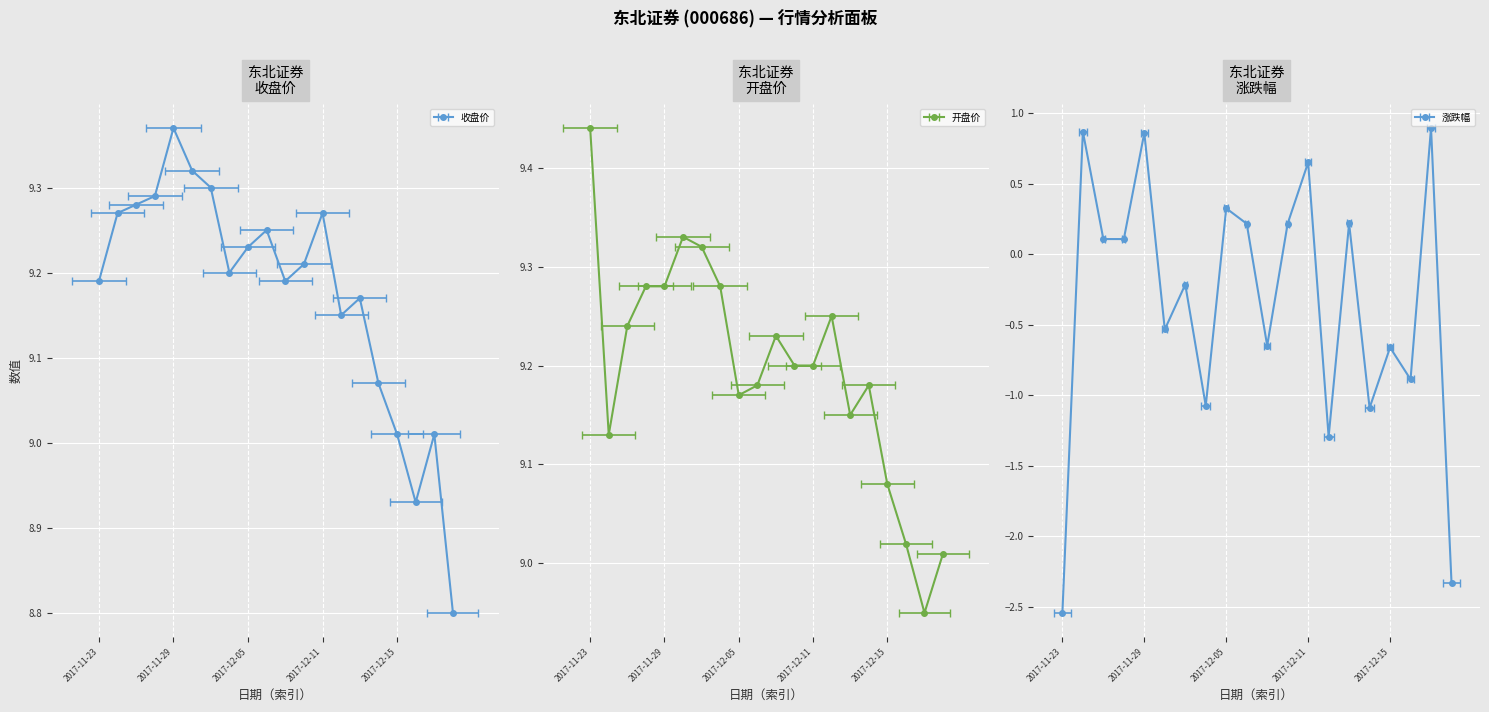

Where is the first local maximum for 开盘价?

5